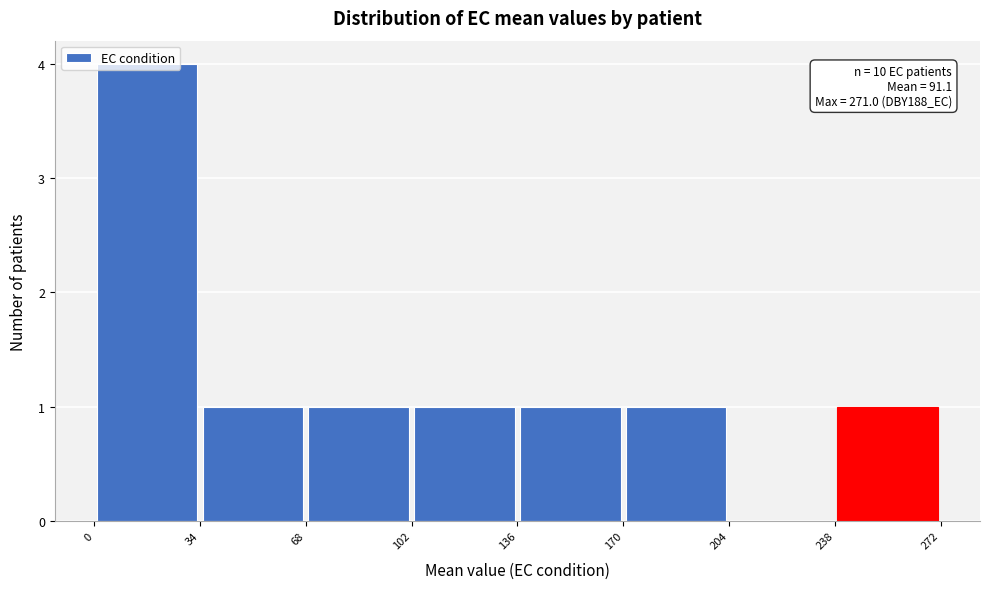

Over which range of the x-axis is the bar tallest?

0 to 34